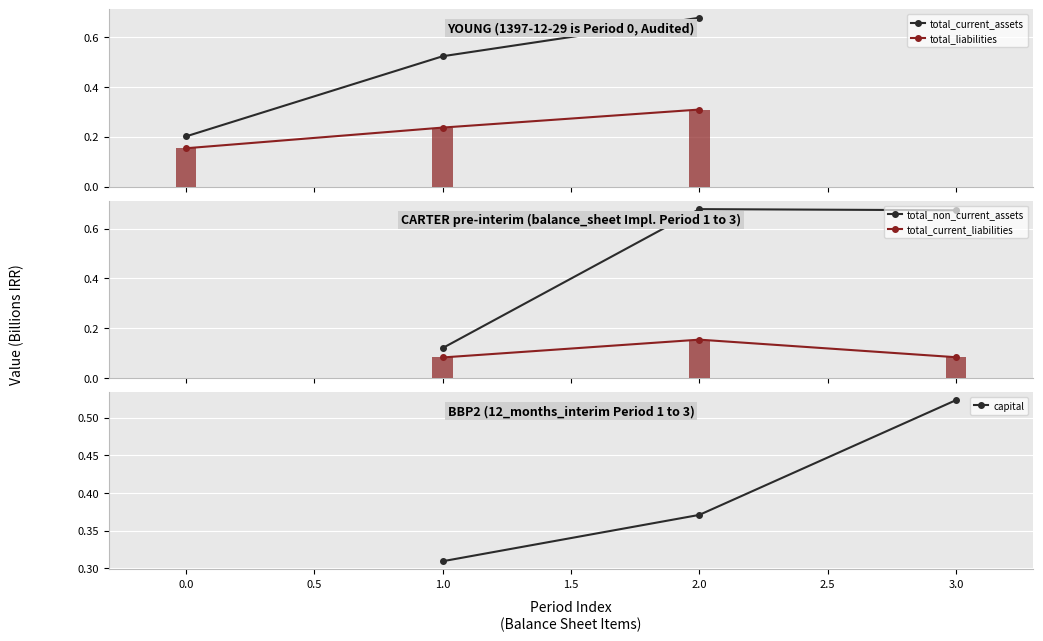

What is the value of the total_liabilities bar at the 1st from the left?

0.2